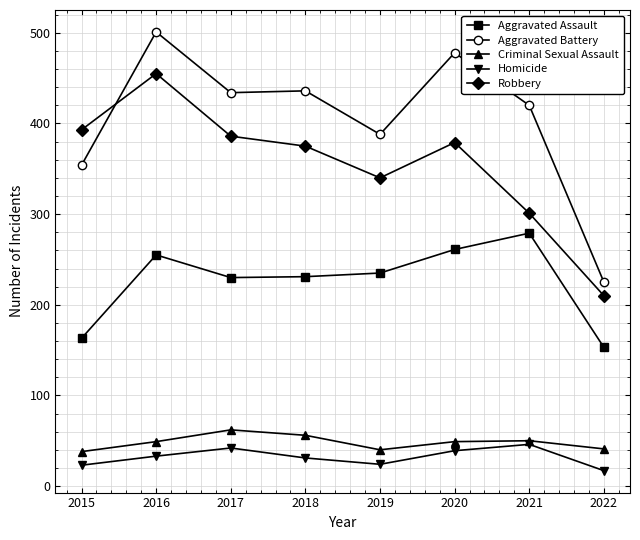

Is it true that Aggravated Battery equals 302 at 2018?

False